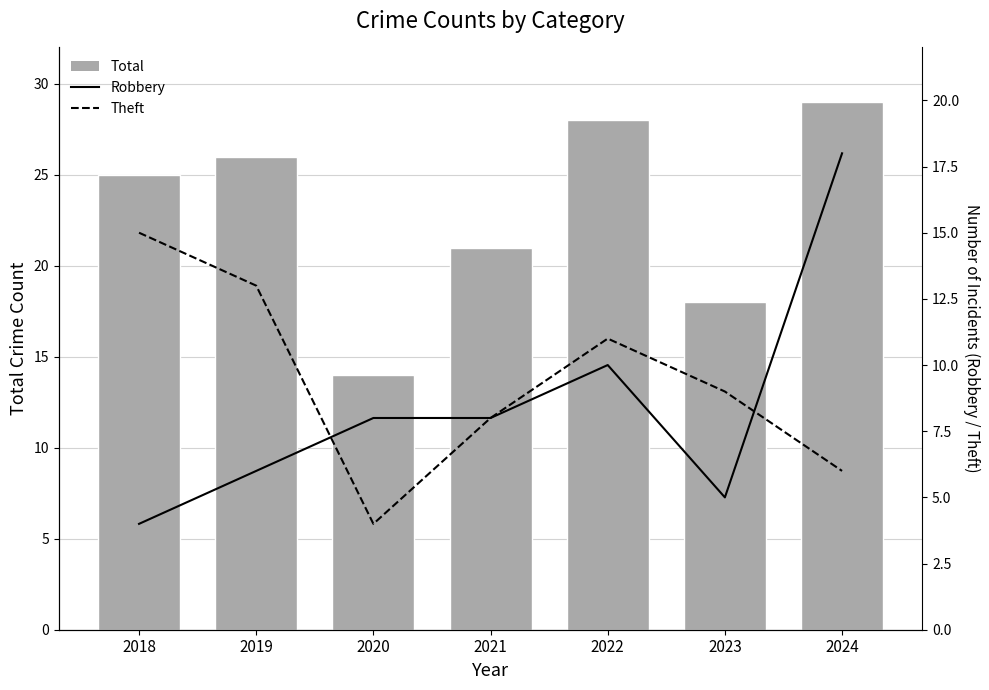

Read the Total value at 2021.

21